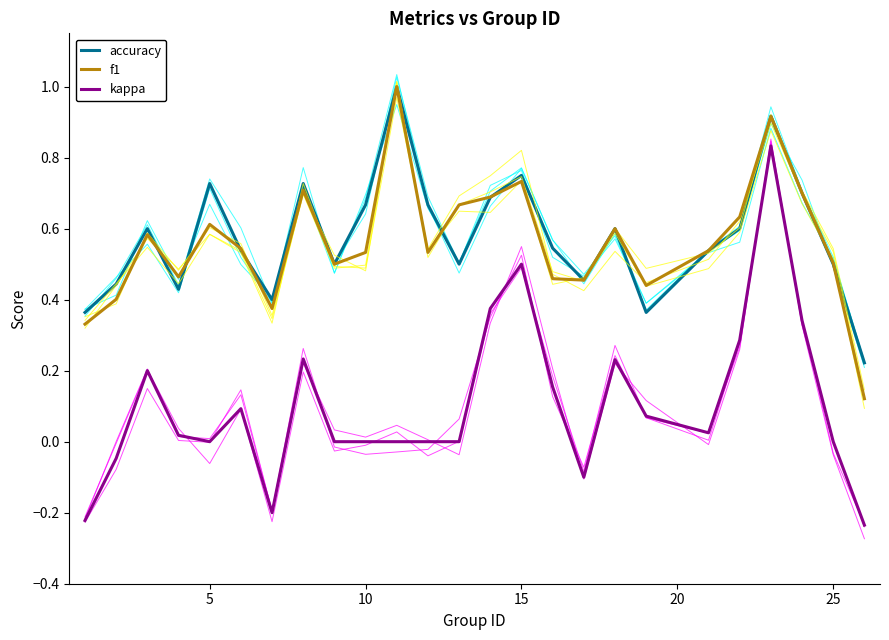

True or false: kappa and accuracy intersect in this chart.

False